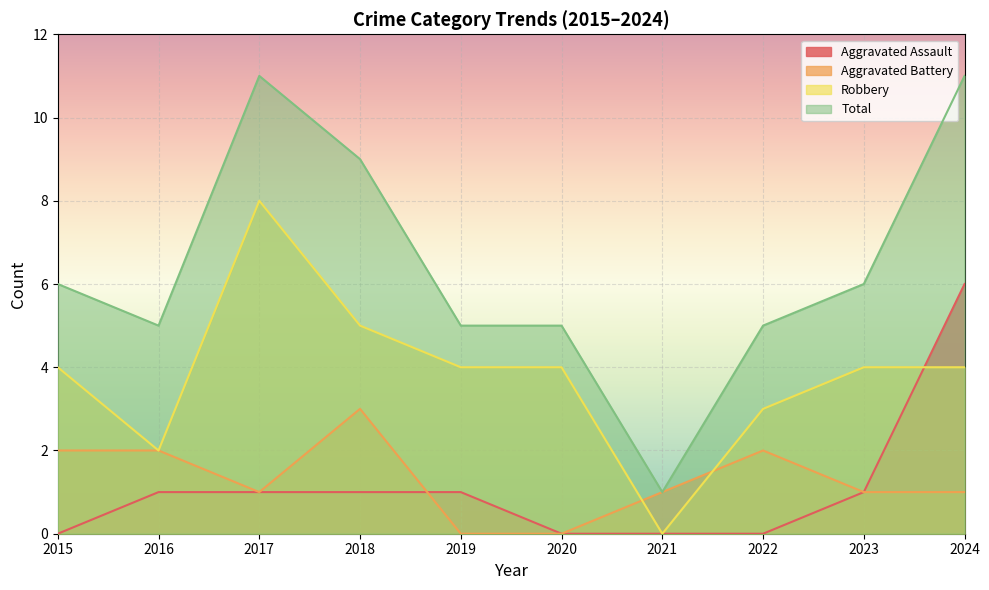

Is the value of Aggravated Assault at 2018 greater than the value of Total at 2023?

No